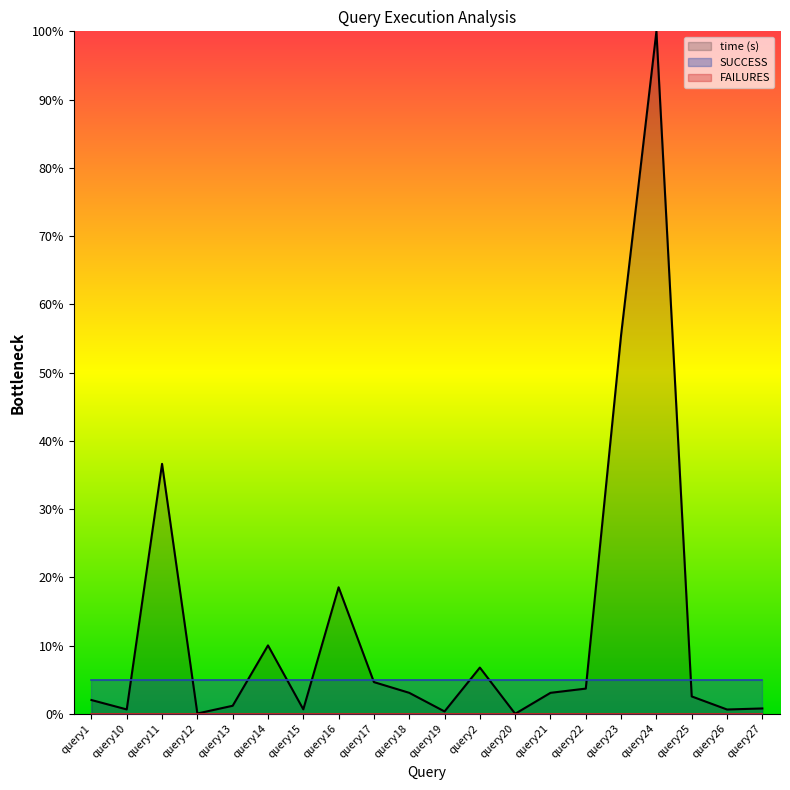

What is the total value across all series at query16?

23.5